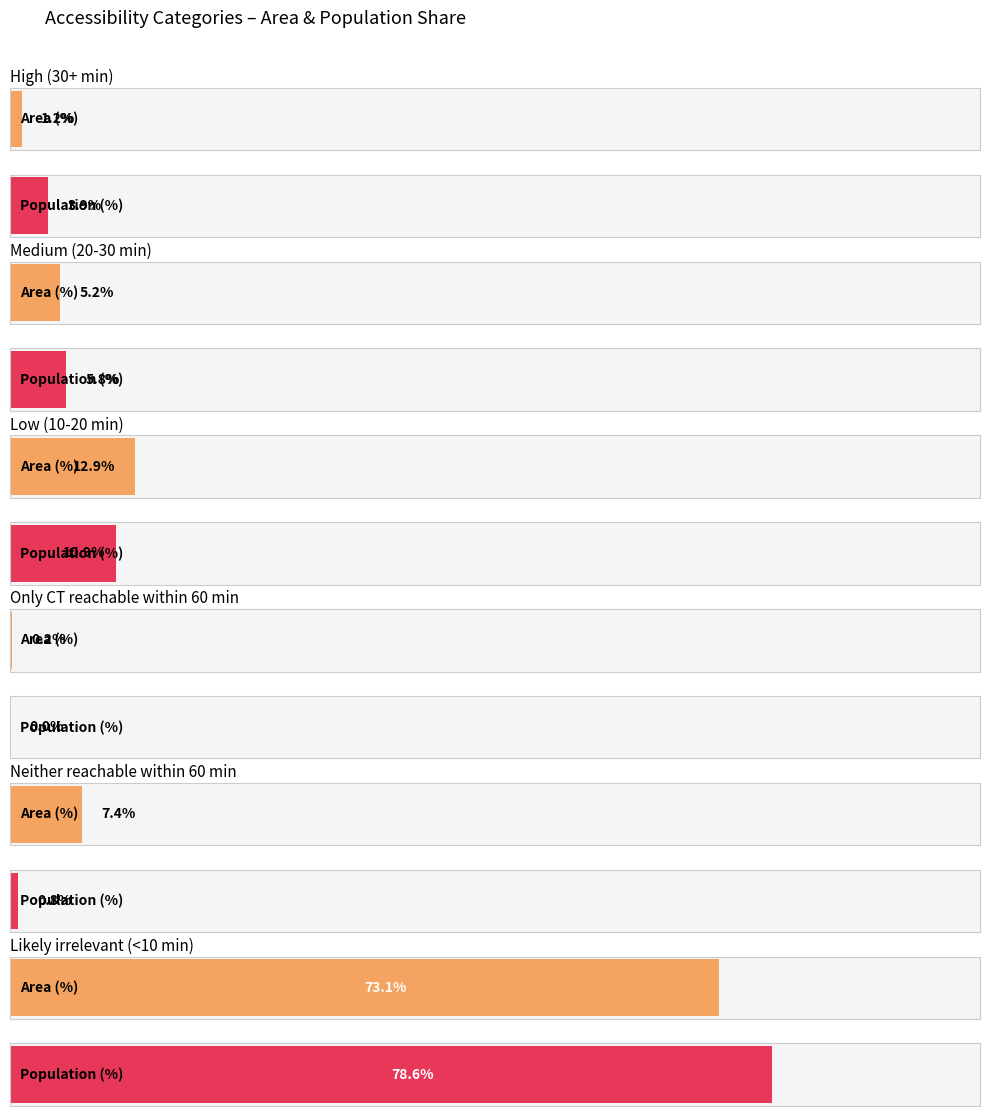

How many data points in Population (%) are less than 5?

3